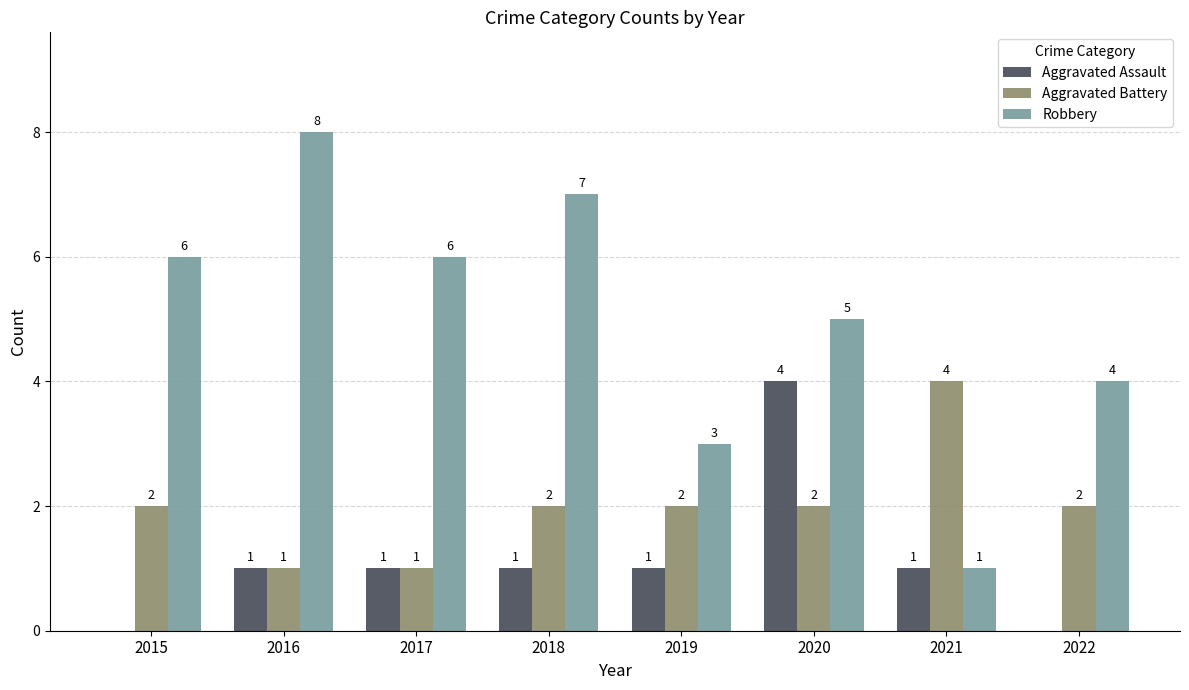

What is the highest value of the Aggravated Assault series?

4